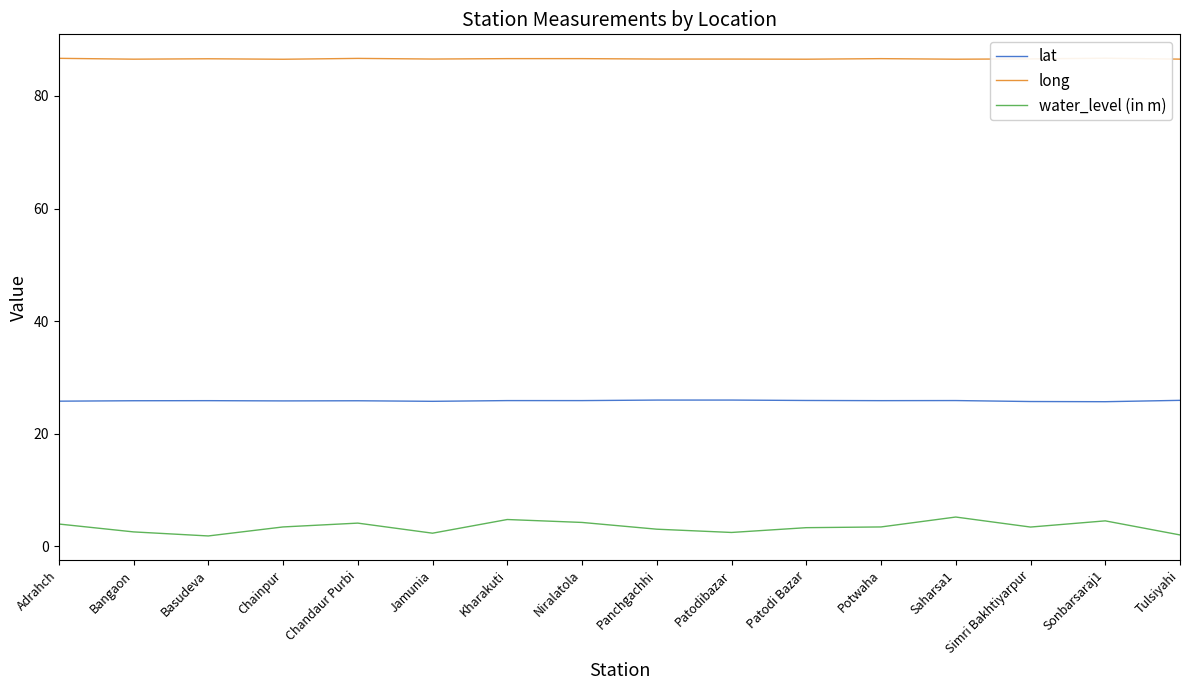

What is the spread (max minus min) of values at Tulsiyahi?

84.5